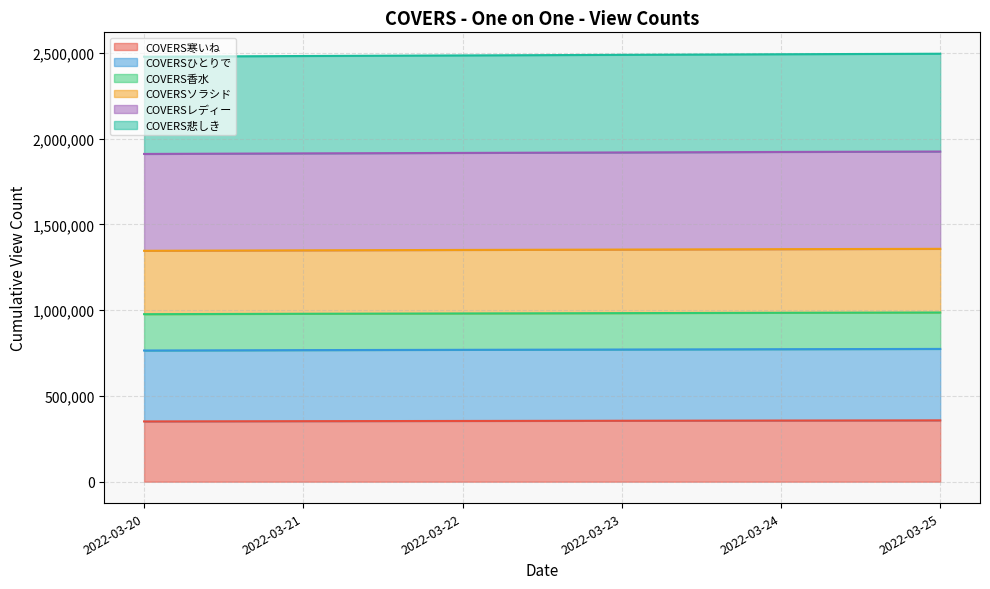

Count the COVERS寒いね values in the range 352802 to 356412.

4